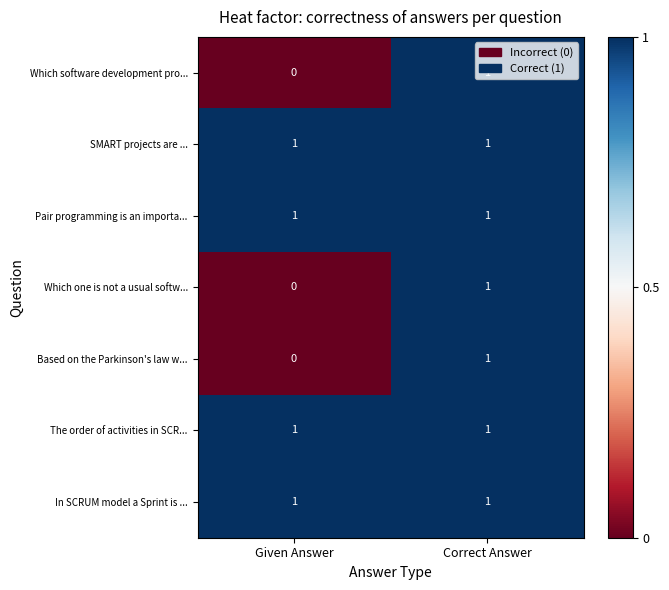

The Which software development pro... series shows 0 at Given Answer. True or false?

True